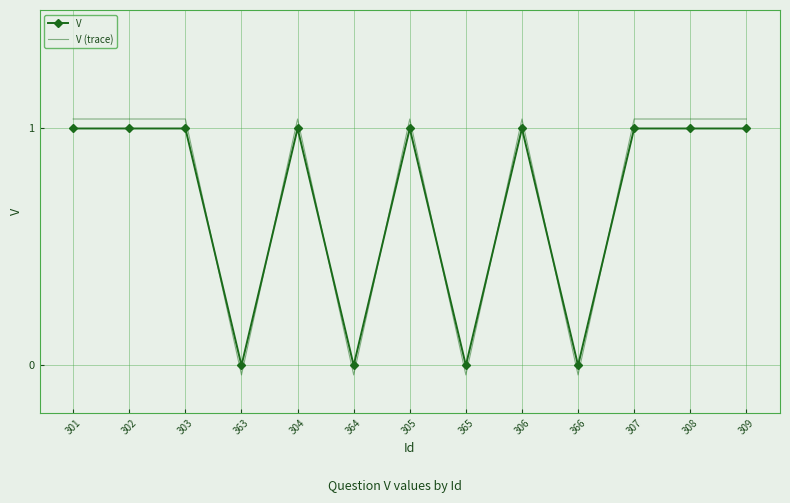

Which series has the largest total across all categories?

V (trace)